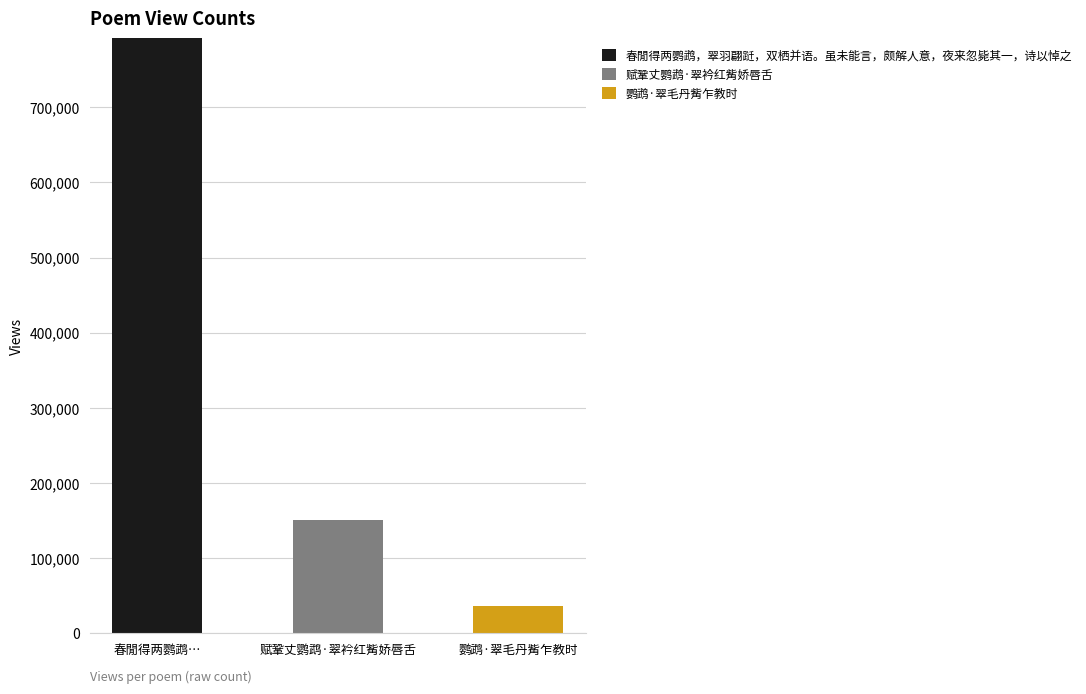

Count the number of categories in the chart.

3